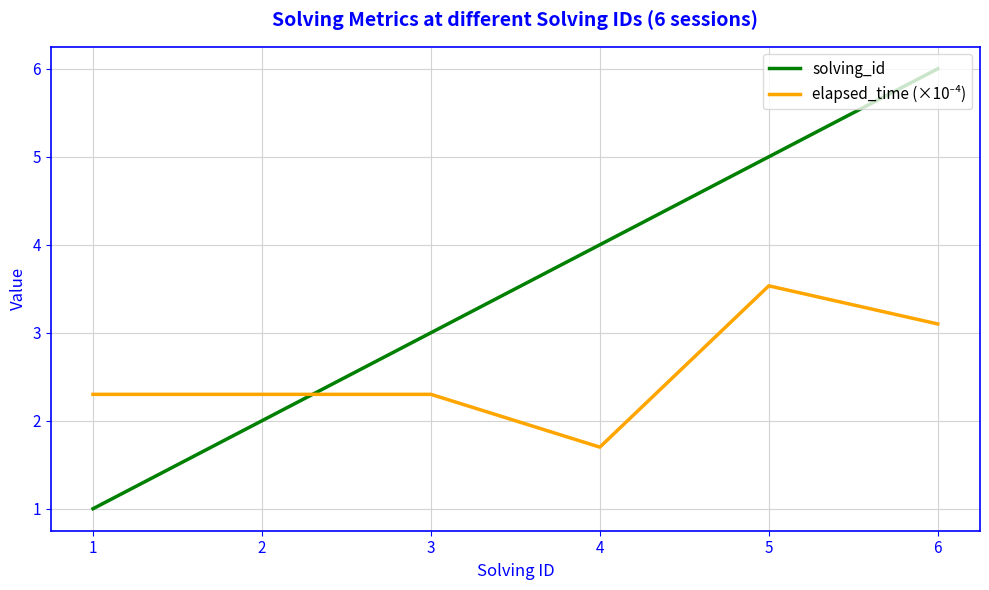

What is the difference between the maximum and second lowest values in the solving_id series?

4.0